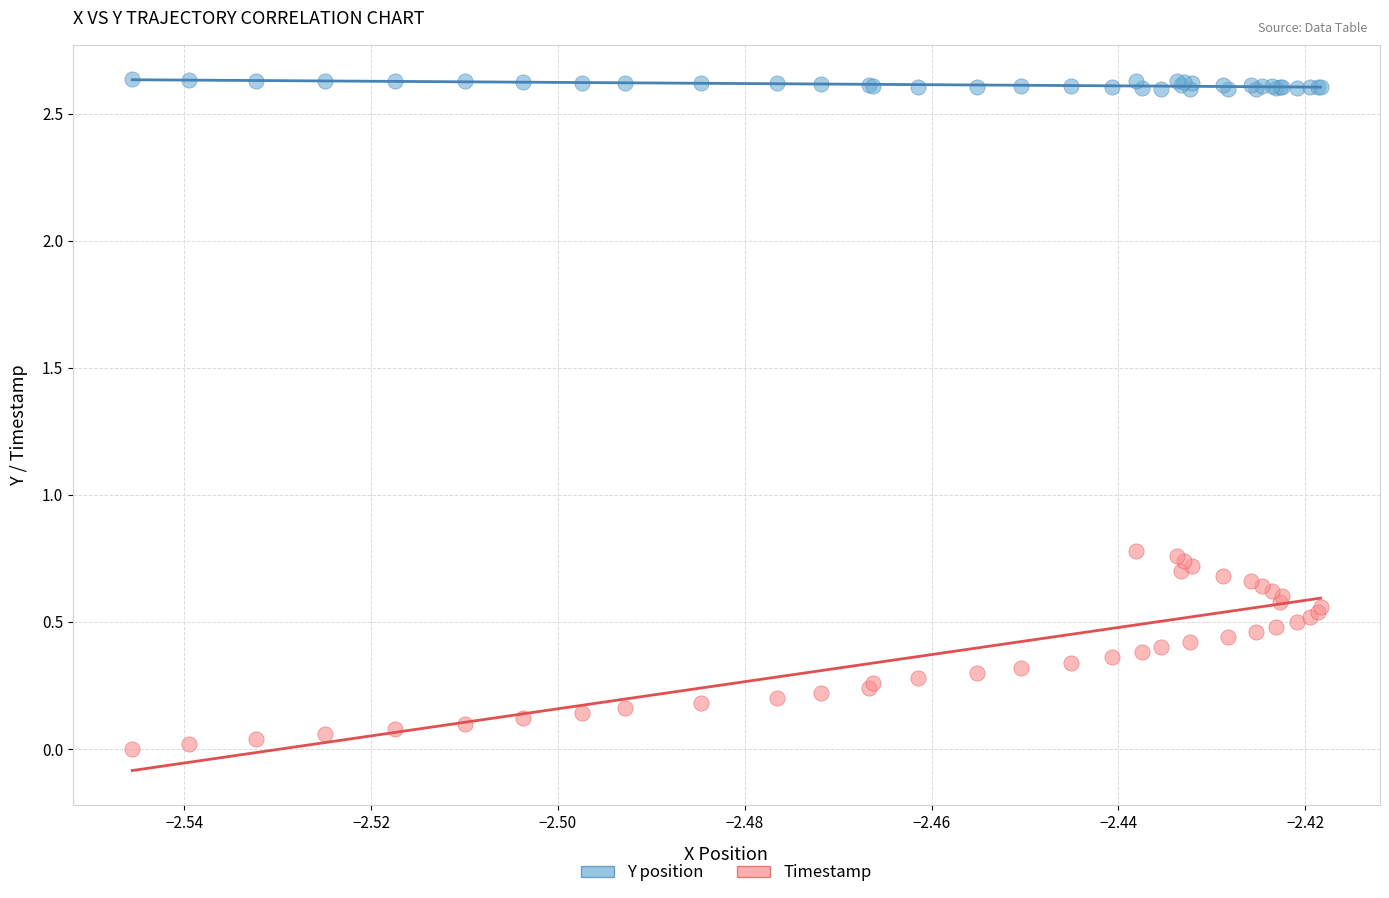

Which series has the widest spread of Y values?

Timestamp